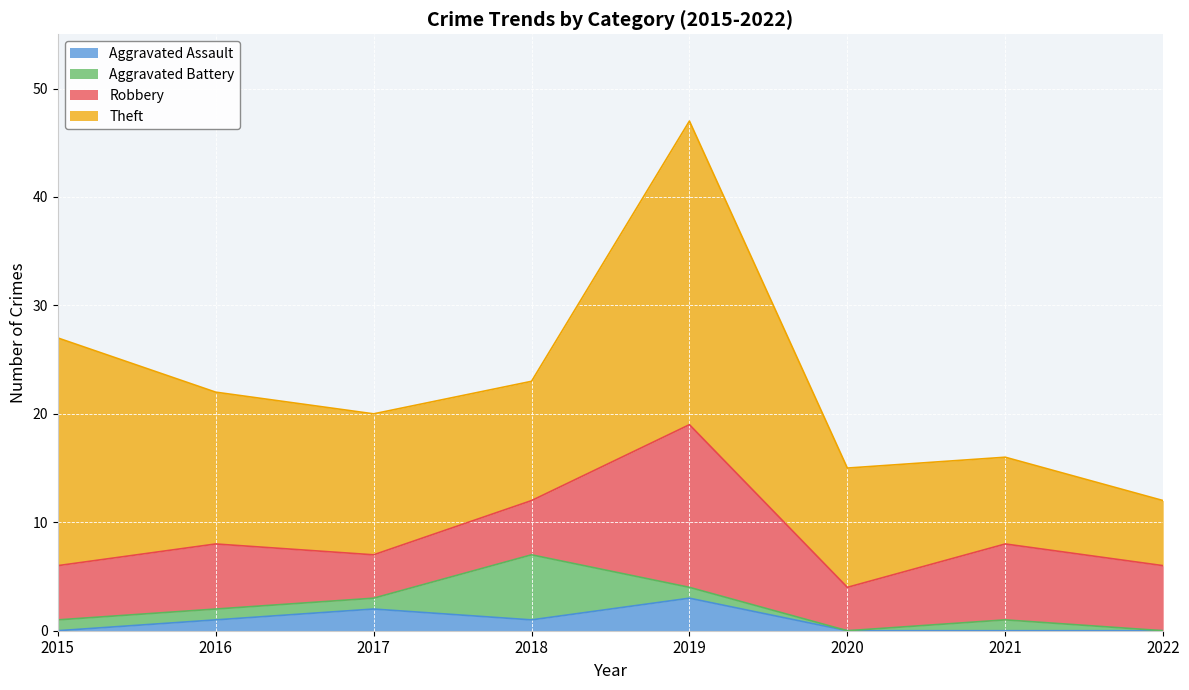

How many lines are shown in the chart?

4